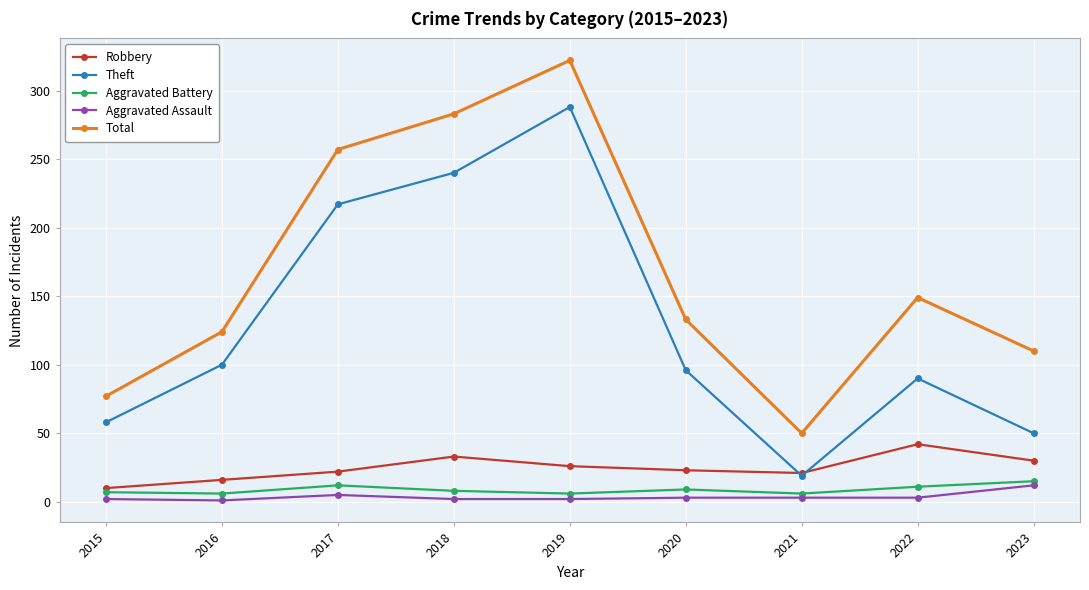

Where is the first local maximum for Aggravated Assault?

2017